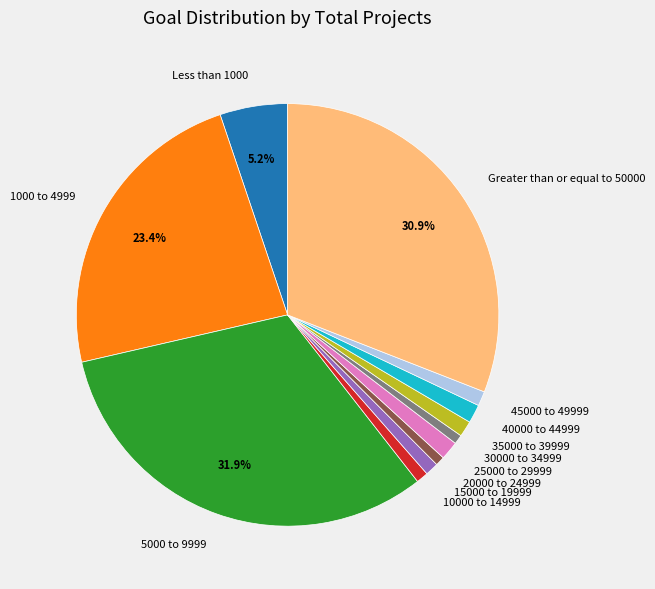

Does 25000 to 29999 account for over 50% of the chart?

No